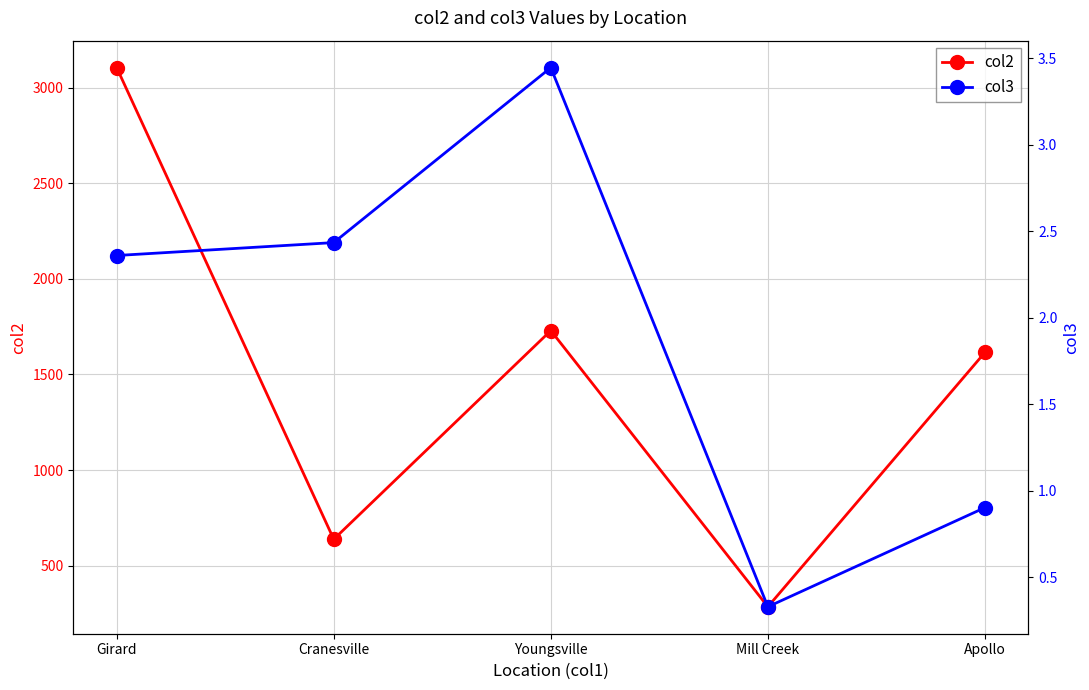

What is the average value of the col3 series?

1.9